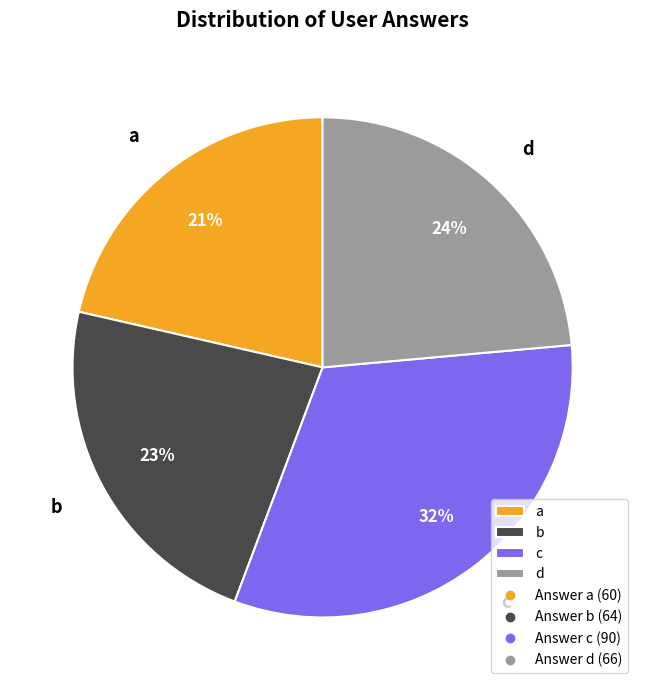

Which has a higher value, a or c?

c